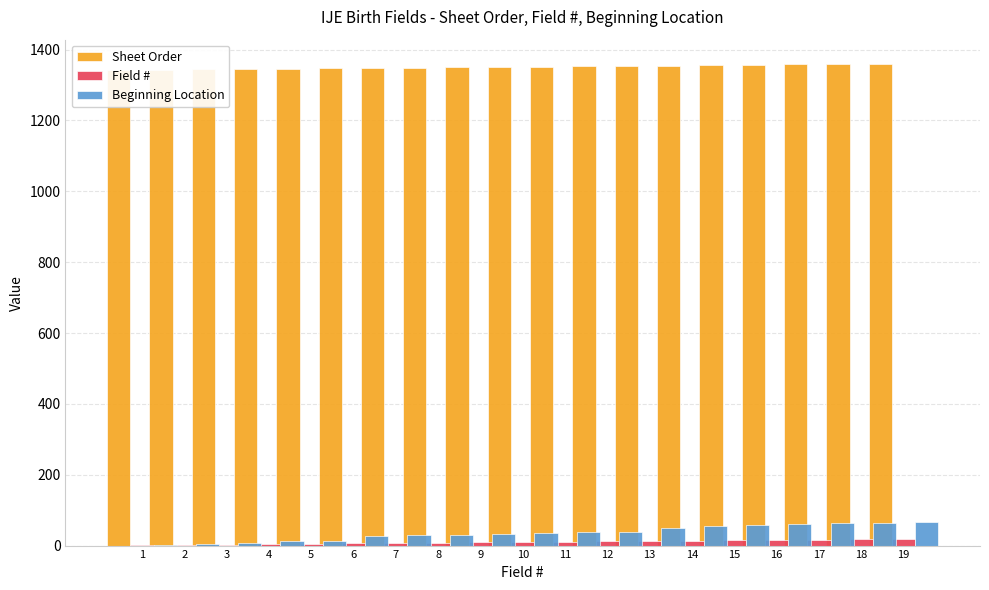

What is the highest value of the Beginning Location series?

66